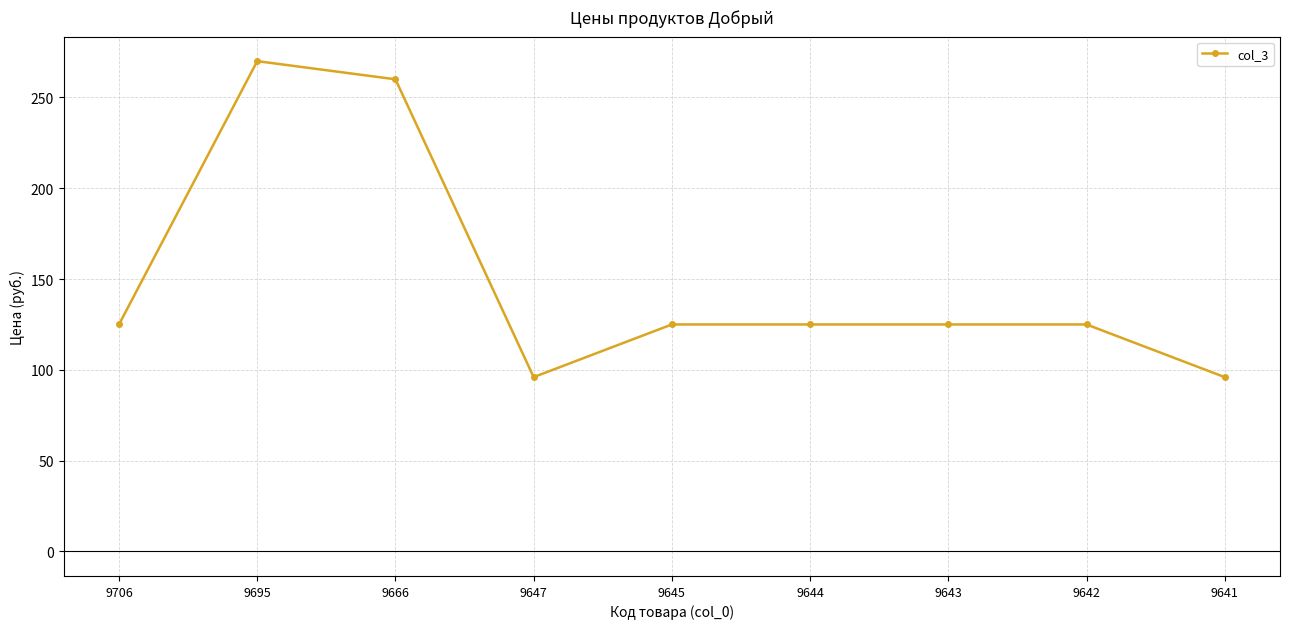

At which category does the chart reach its peak across all series?

9695